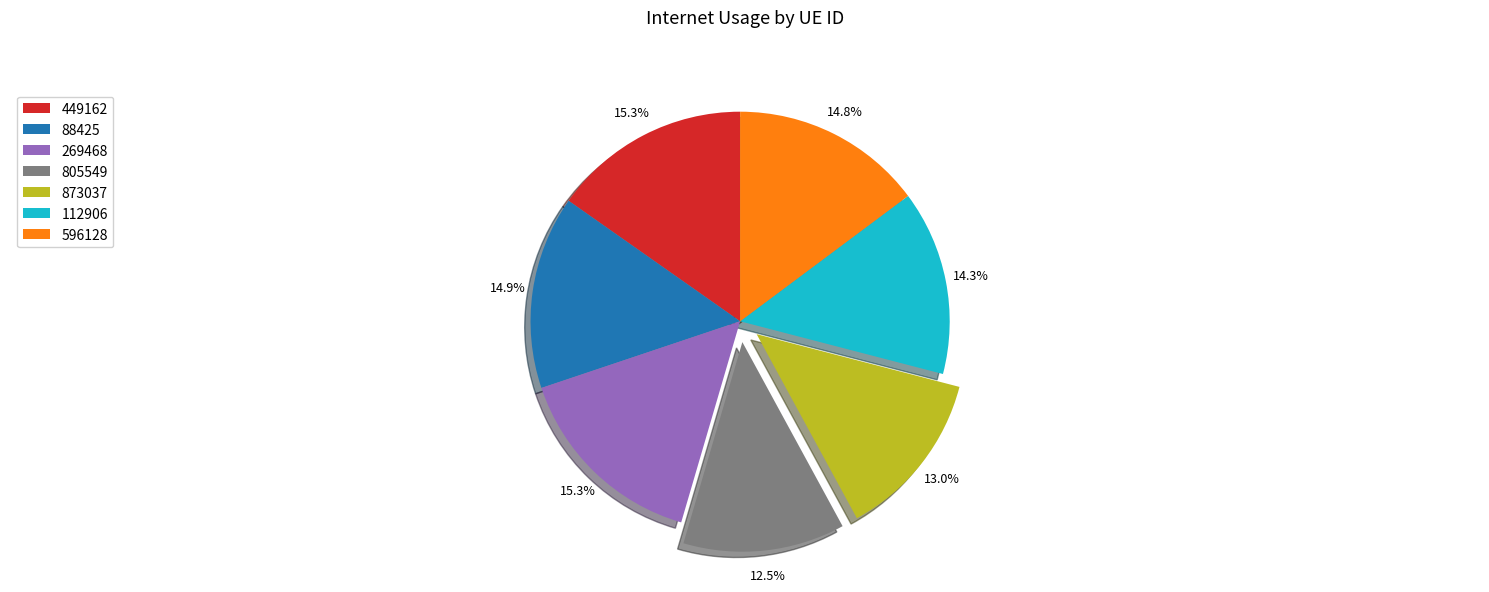

Is there any slice that represents more than half of the pie?

No